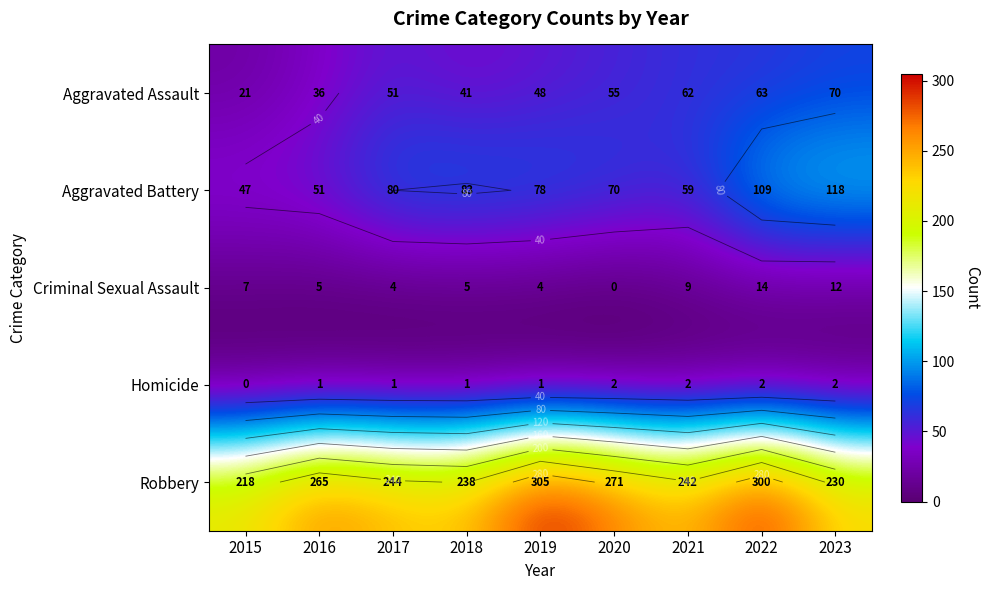

Rank the series at 2018 from lowest to highest value.

Homicide, Criminal Sexual Assault, Aggravated Assault, Aggravated Battery, Robbery